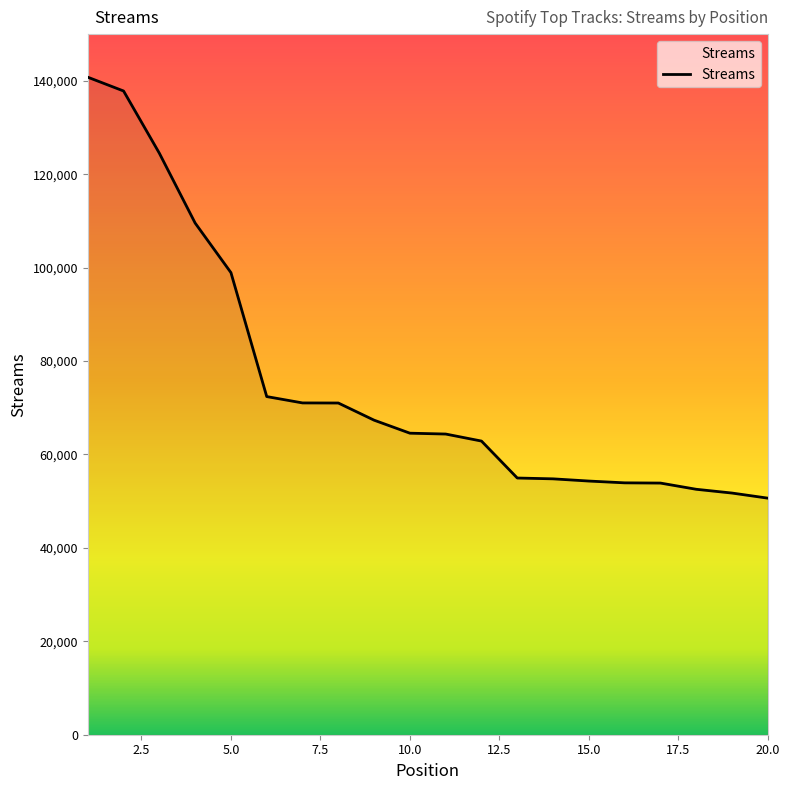

What is the smallest value displayed?

50650